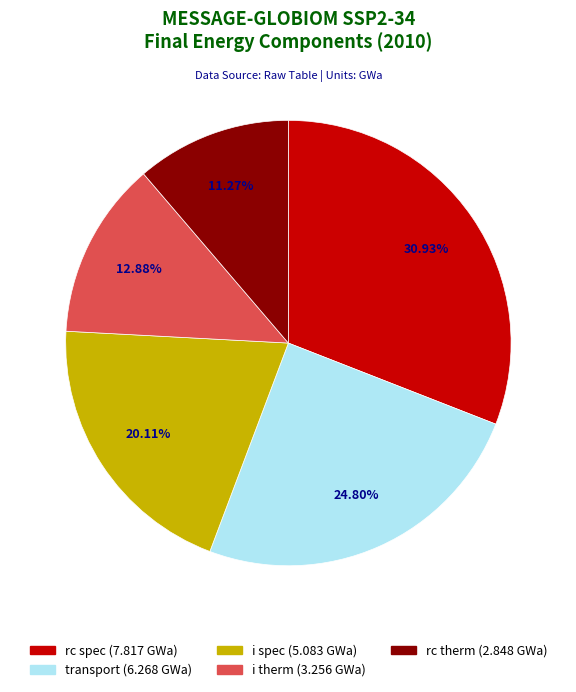

How many segments does this pie chart have?

5